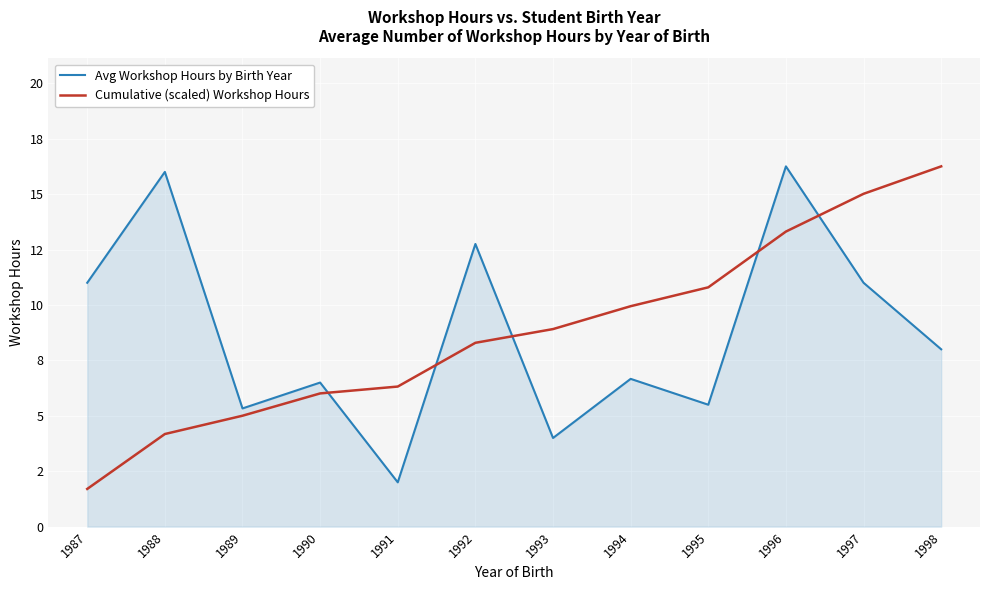

Is this an area chart (filled region under the line)?

Yes